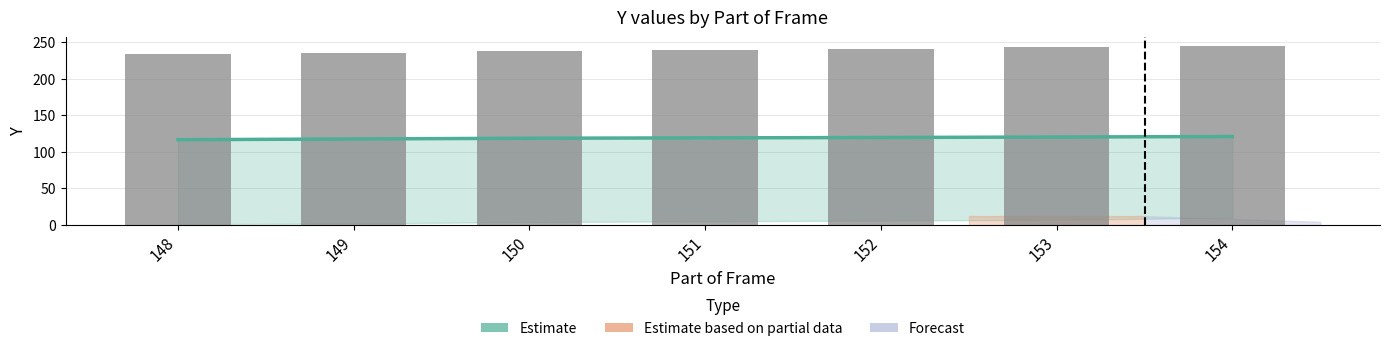

Reading left to right, what are all the values shown in this chart?

Estimate: 148=116.5	149=117.5	150=118.5	151=119.0	152=119.5	153=120.2	154=120.8
Y (max per frame part): 148=233.0	149=235.0	150=237.0	151=239.0	152=241.0	153=243.0	154=244.0